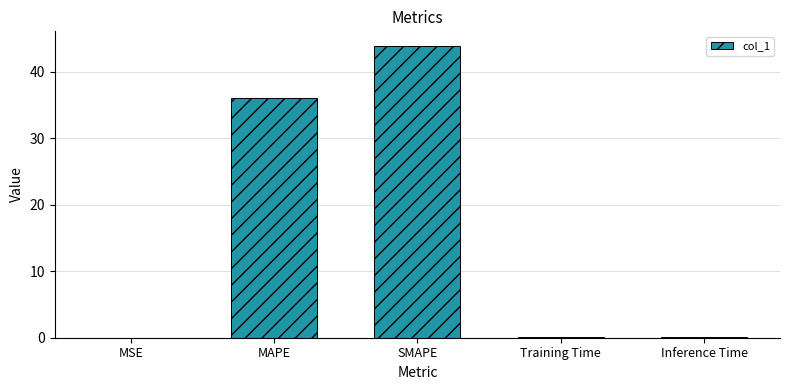

What is the difference between the values at MSE and SMAPE?

43.9